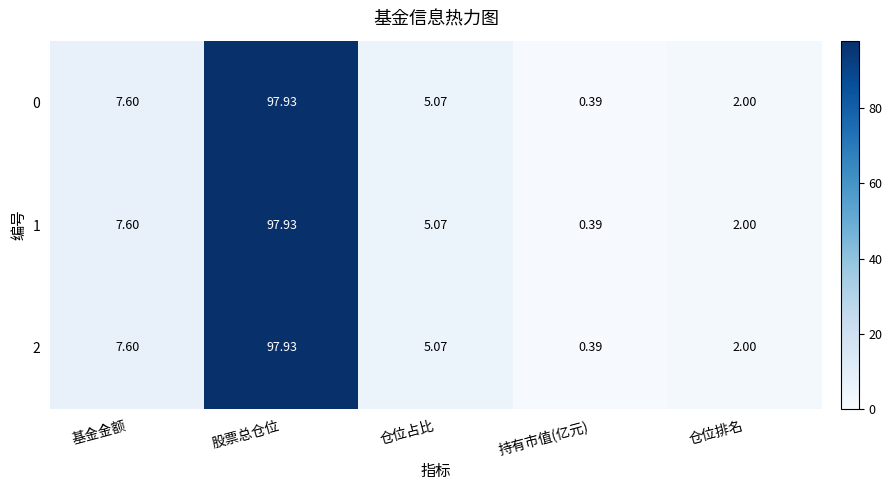

Where is 2 nearest to the value 49?

基金金额